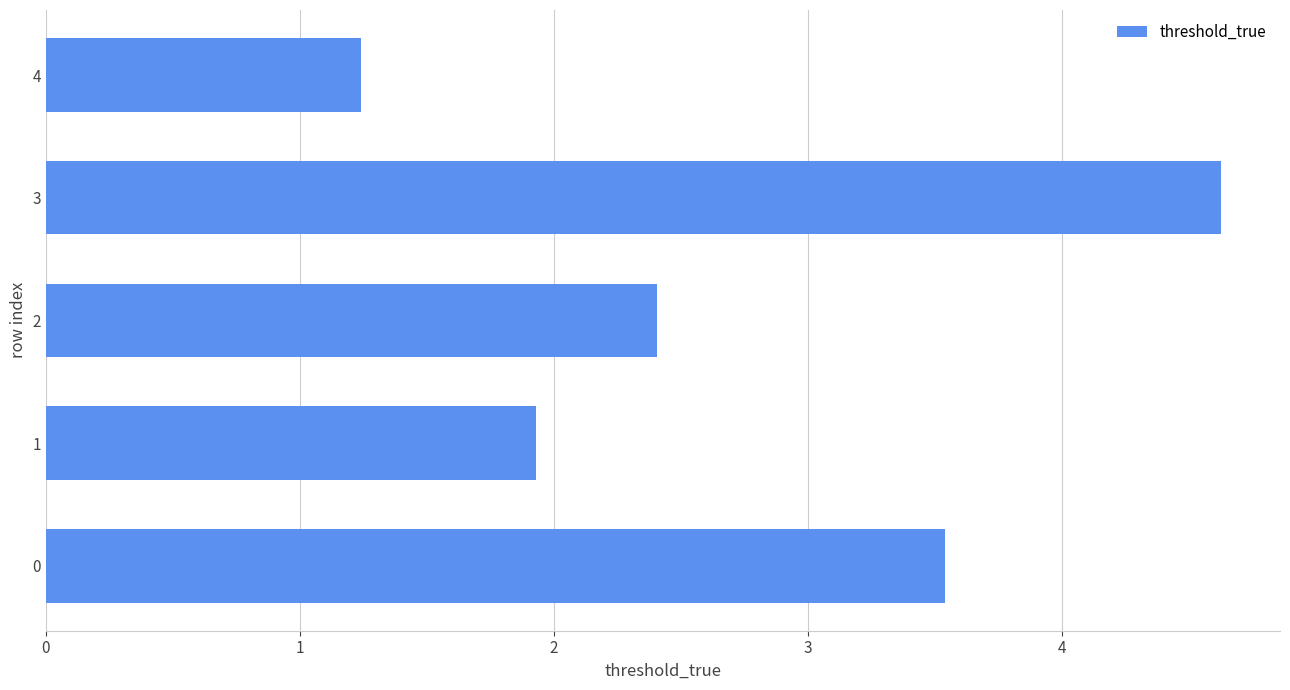

What is the sum of the values at 3 and 2?

7.0